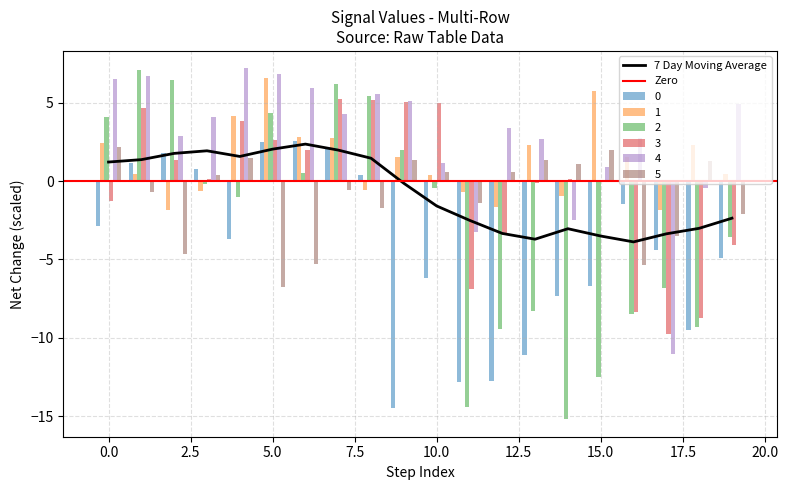

What is the sum of all 3 values?

-7.6